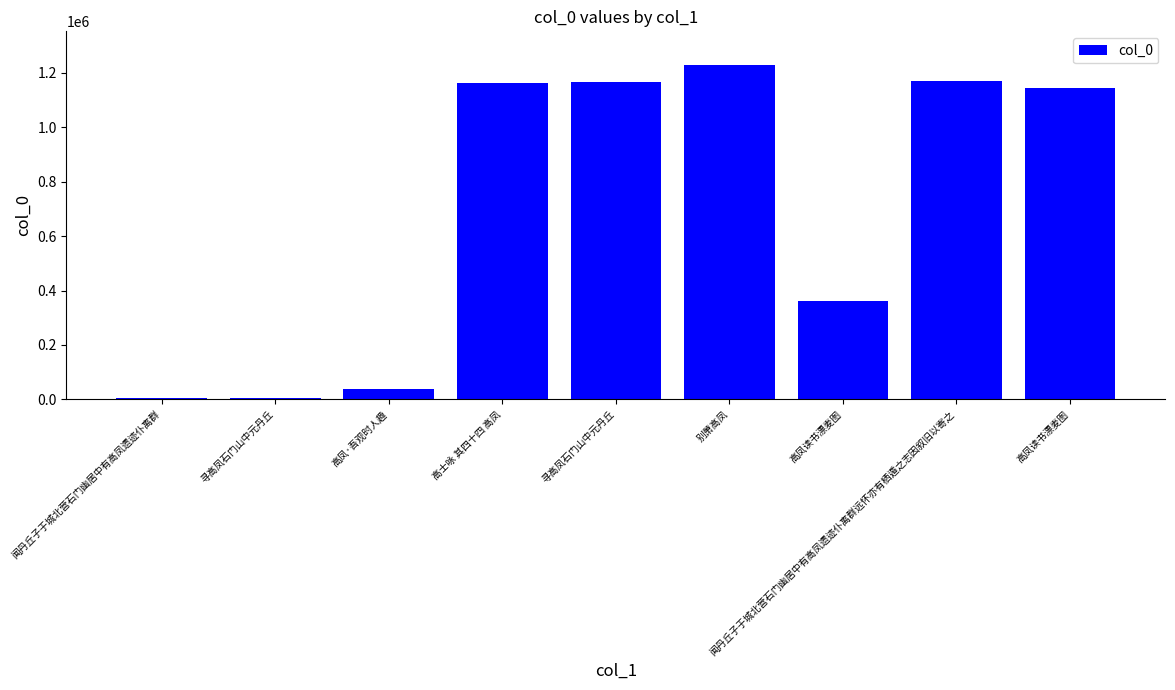

Reading left to right, list all the values displayed in this chart.

5088	5413	38780	1164025	1168260	1229887	363153	1168538	1143043